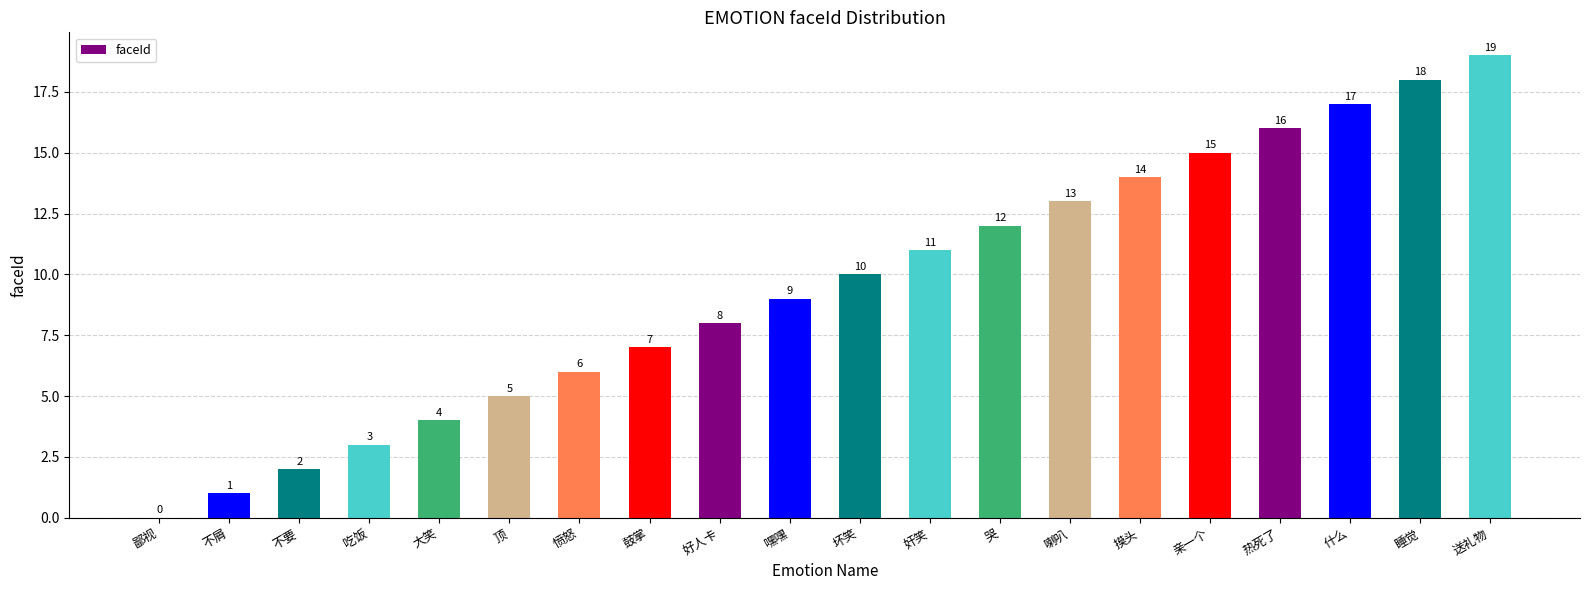

Is it true that the value at 什么 is 24?

False